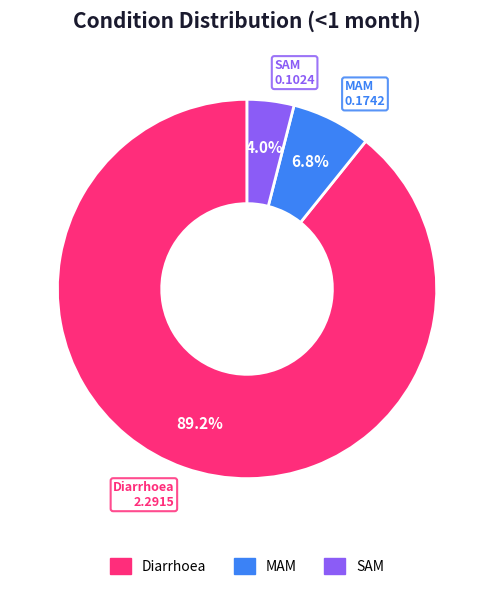

Which category accounts for the majority?

Diarrhoea